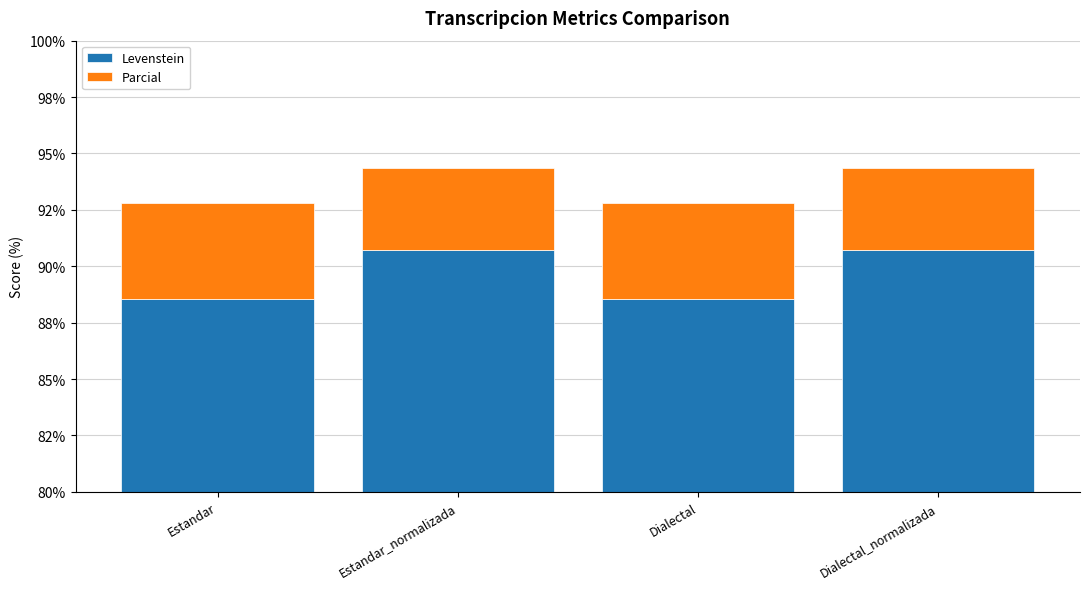

What are all the series names shown in the legend?

Levenstein, Parcial